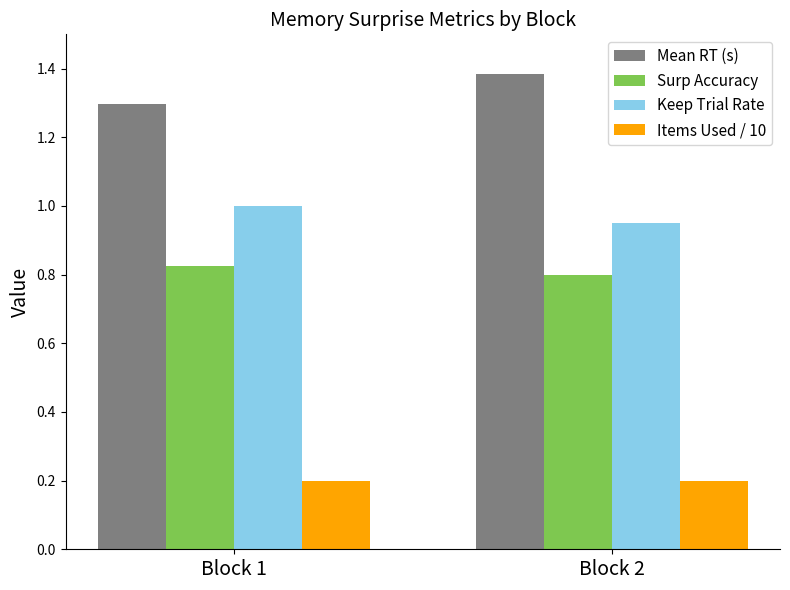

Count the number of data series in this chart.

4